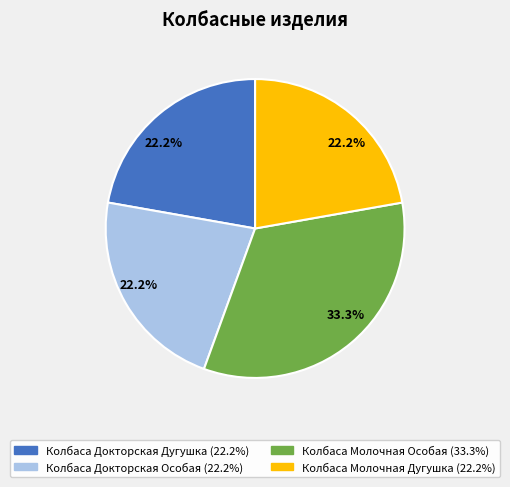

Does Колбаса Молочная Особая represent more than half of the total?

No